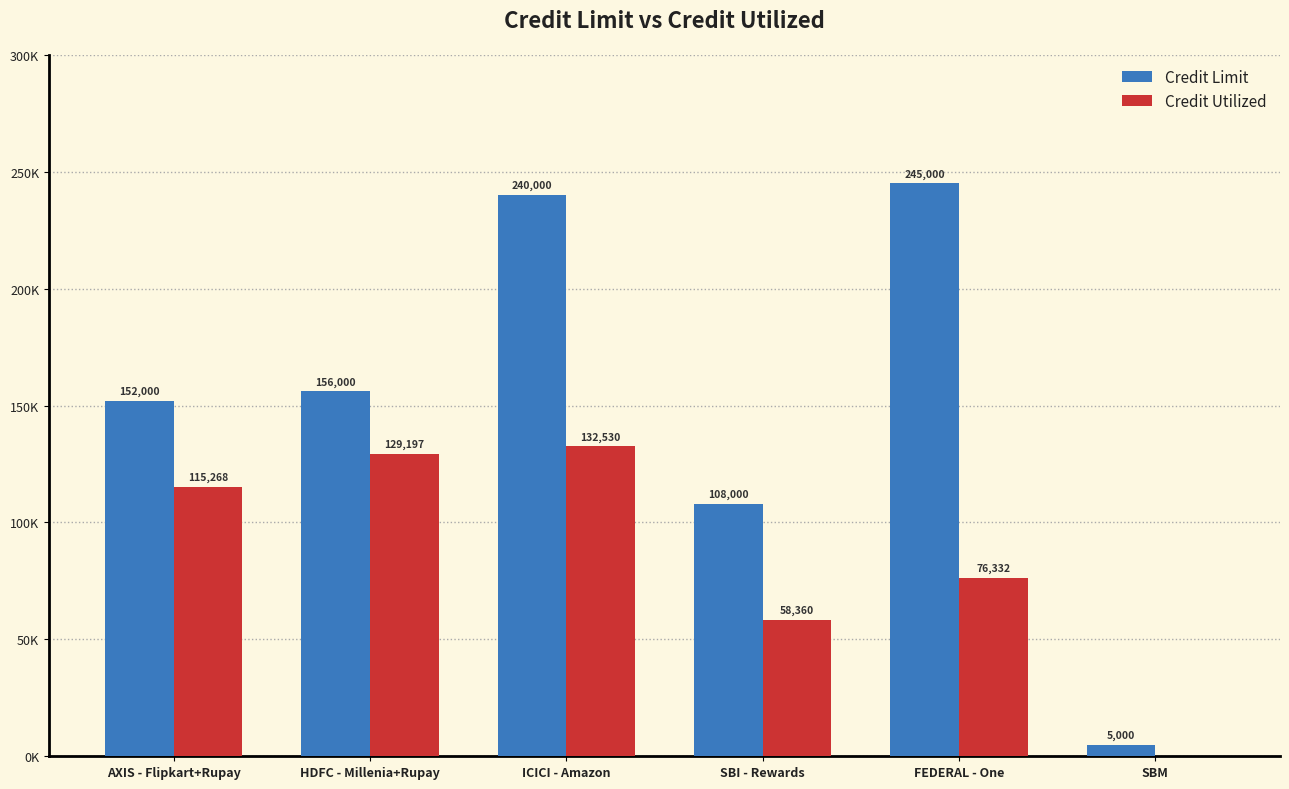

What is the spread (max minus min) of values at HDFC - Millenia+Rupay?

26802.8